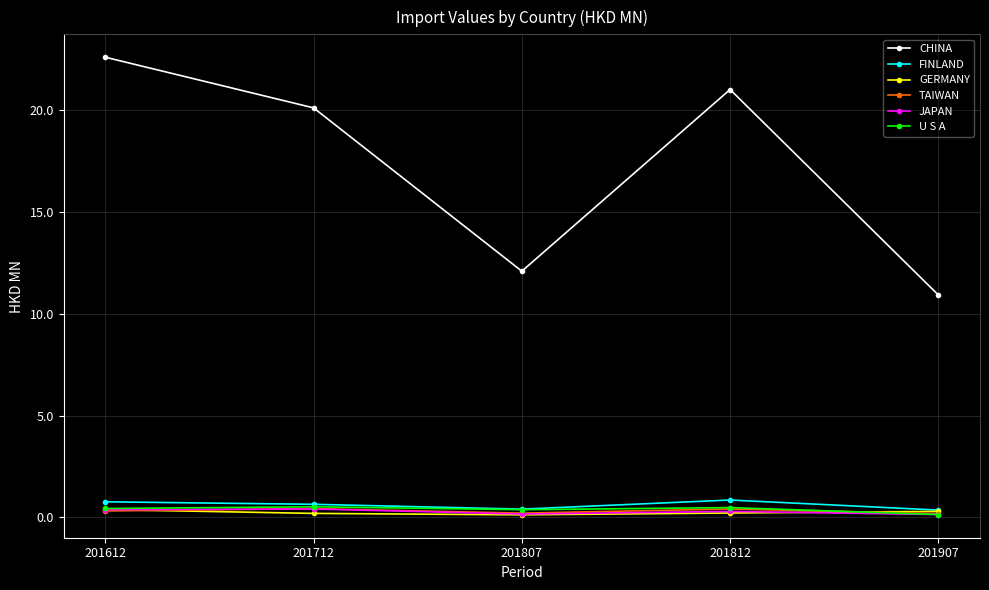

In CHINA, how many points are lower than both neighbors (excluding endpoints)?

1